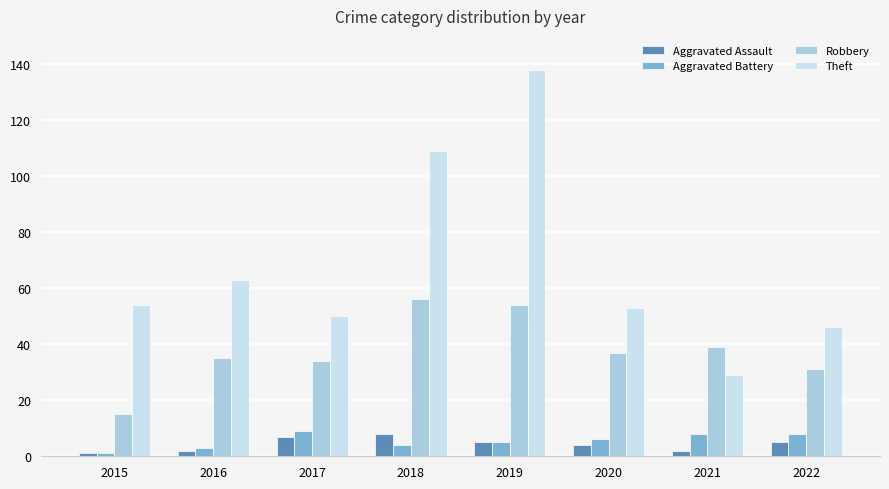

Is it true that Aggravated Battery equals 1 at 2015?

True